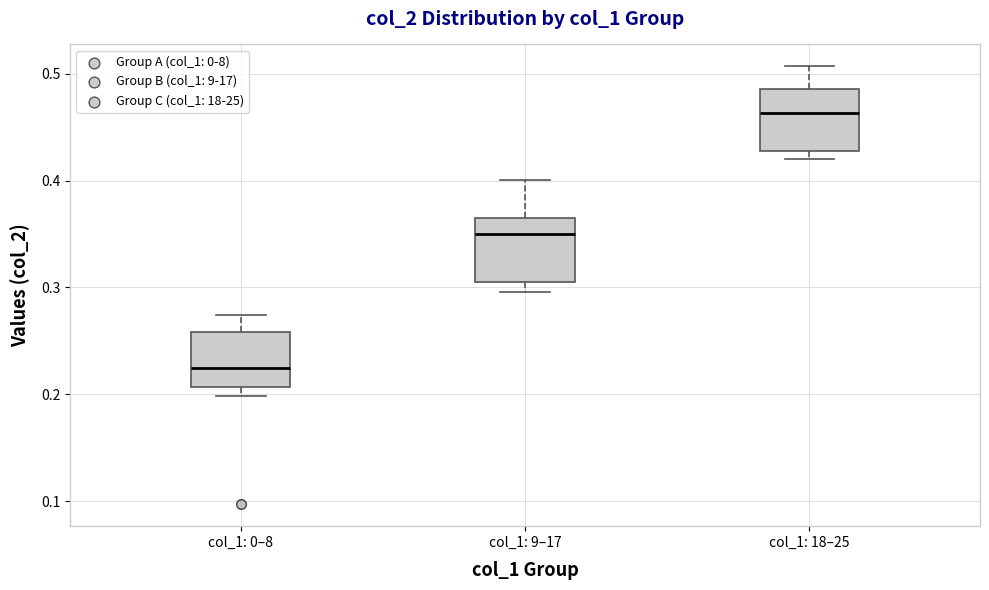

Reading left to right, transcribe this box plot: for each box, give where its median line is, the range the box spans, and where its two whiskers end, as read against the y-axis. The values are not printed on the chart, so give them approximately, as read against the axis.

col_1: 0–8: median 0.23, box 0.21 to 0.26, whiskers 0.20 to 0.27
col_1: 9–17: median 0.35, box 0.31 to 0.37, whiskers 0.30 to 0.40
col_1: 18–25: median 0.46, box 0.43 to 0.49, whiskers 0.42 to 0.51